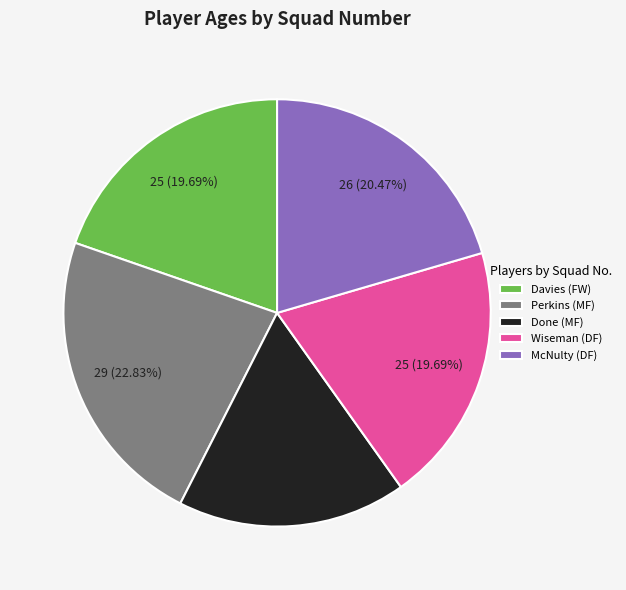

Approximately how many times larger is the value at Done (MF) compared to Davies (FW)?

0.9